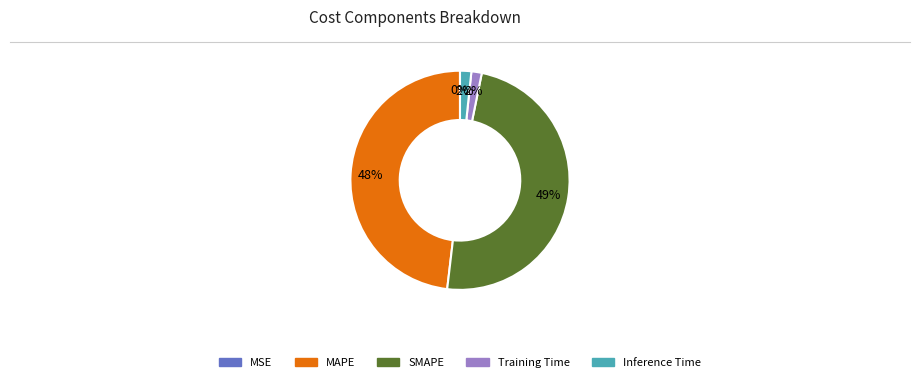

Between Training Time and SMAPE, which is larger?

SMAPE